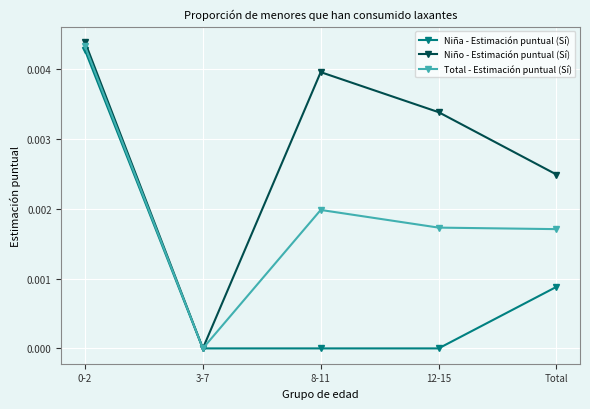

Is it true that Total - Estimación puntual (Sí) equals 0.0 at 8-11?

True